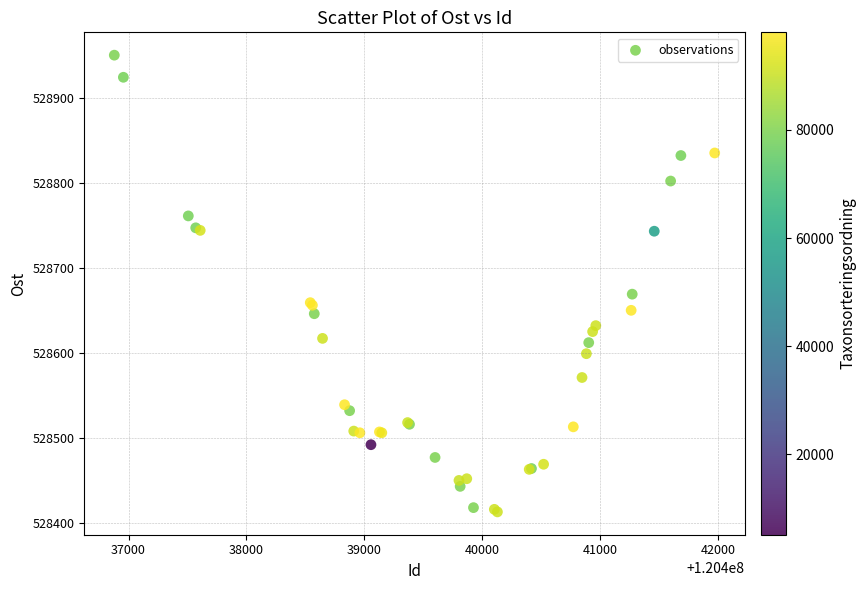

What Y value in the scatter plot is closest to 528681?

528669